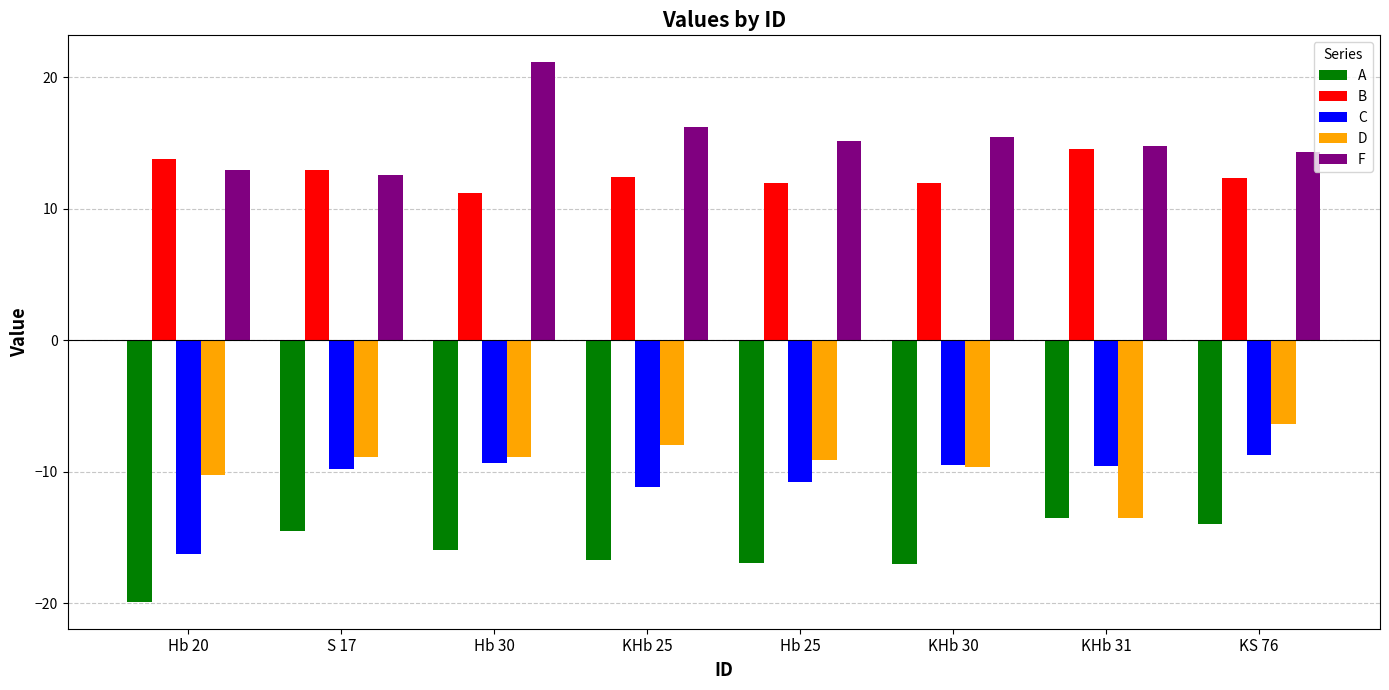

Which series has the largest total across all categories?

F